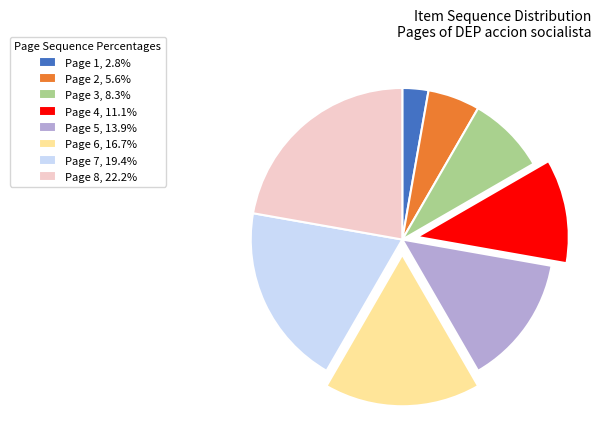

The Page 1 slice represents 3% of the pie. True or false?

True